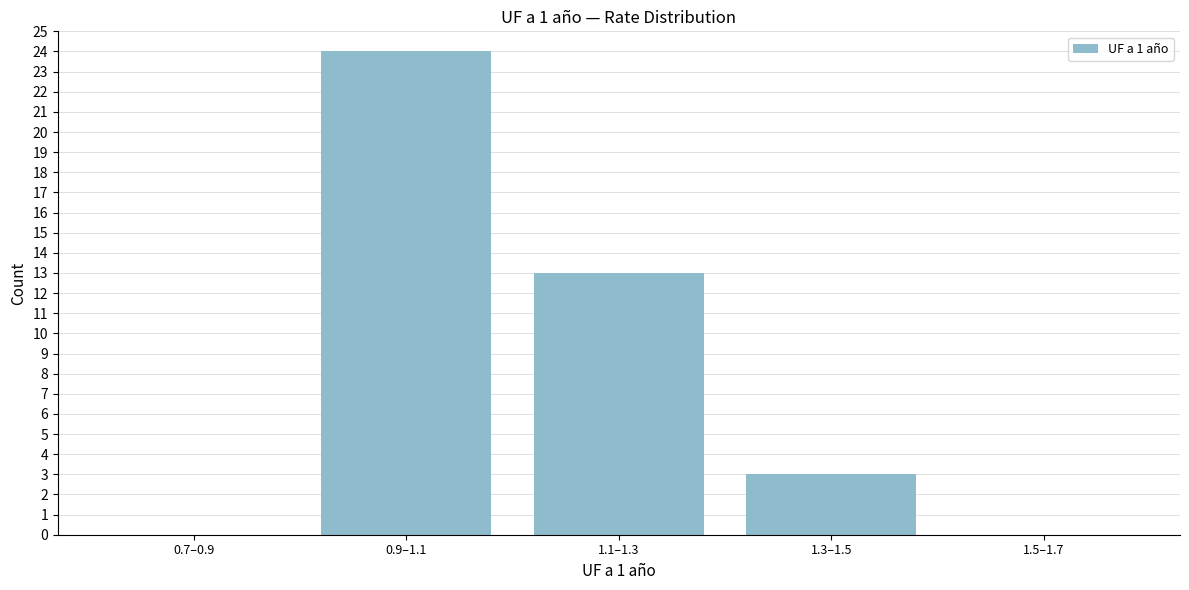

Reading right to left, what are all the values shown in this chart?

1.5–1.7=0	1.3–1.5=3	1.1–1.3=13	0.9–1.1=24	0.7–0.9=0